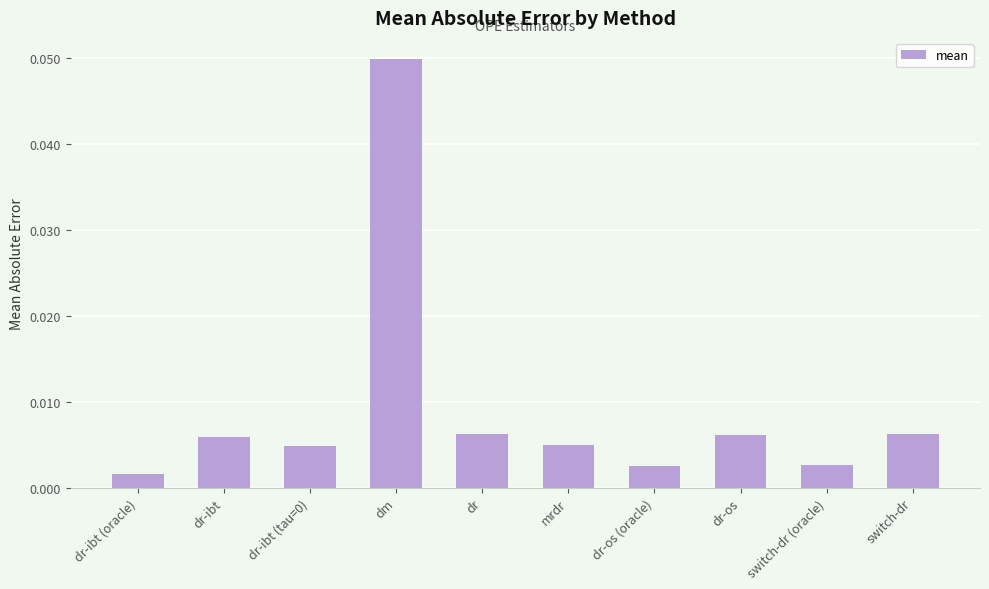

Which has a higher value, dr-ibt (oracle) or dr-os (oracle)?

dr-os (oracle)